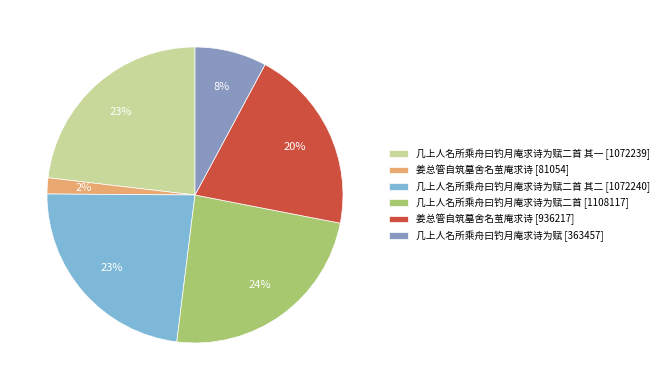

Which slice is the smallest?

姜总管自筑墓舍名茧庵求诗 [81054]